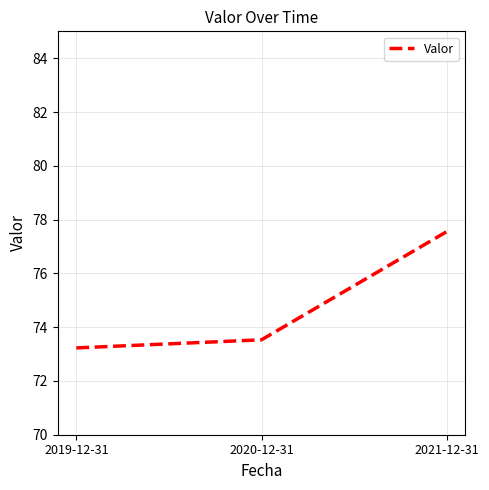

Rank the categories by value from highest to lowest.

2021-12-31, 2020-12-31, 2019-12-31